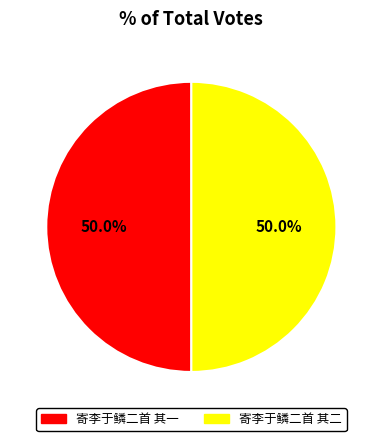

True or false: 寄李于鳞二首 其一 accounts for 37% of the total.

False